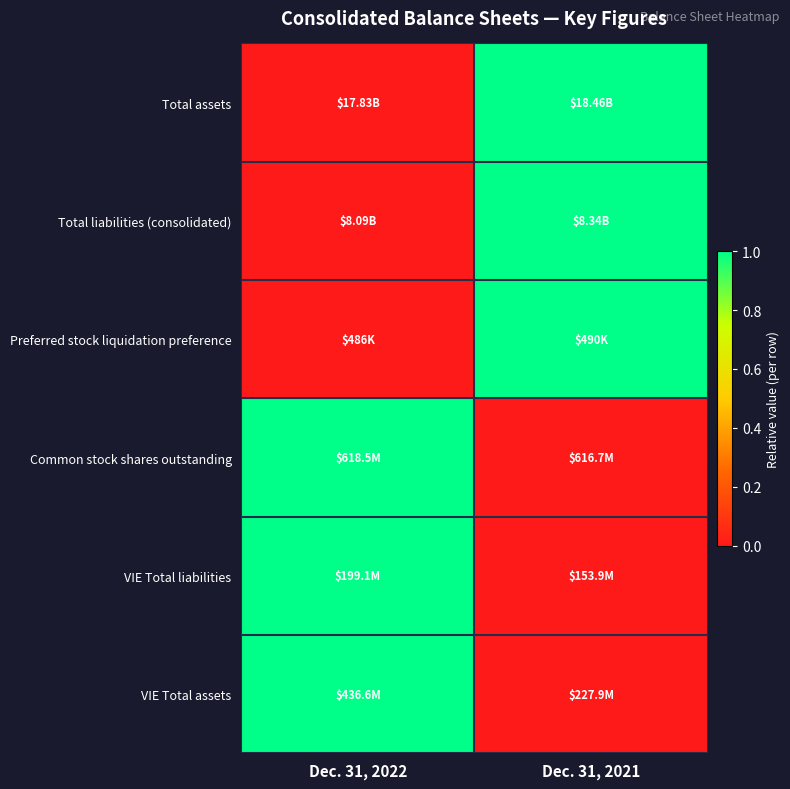

Between Dec. 31, 2022 and Dec. 31, 2021, which is larger?

Dec. 31, 2021